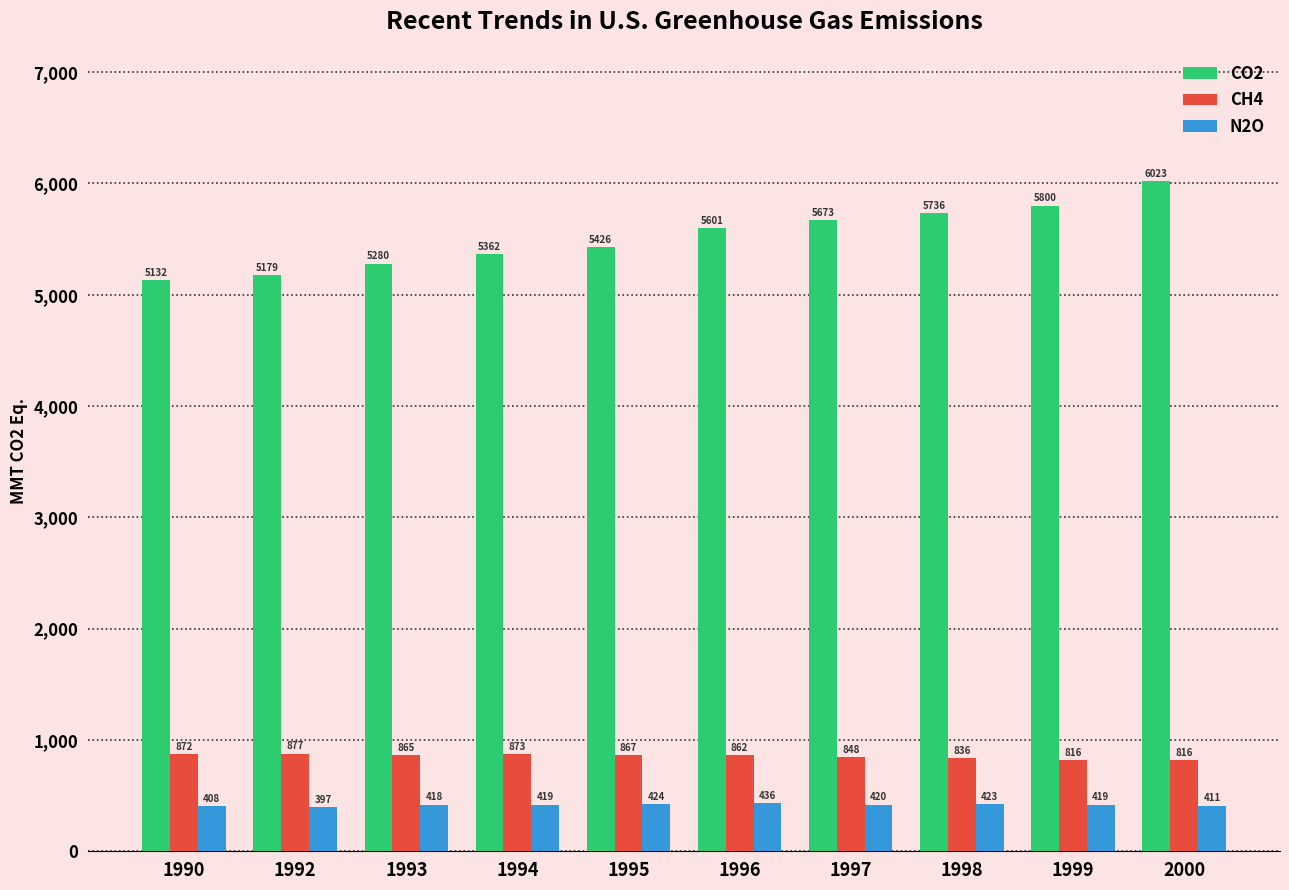

What is the difference between the highest and lowest values at 1993?

4861.0